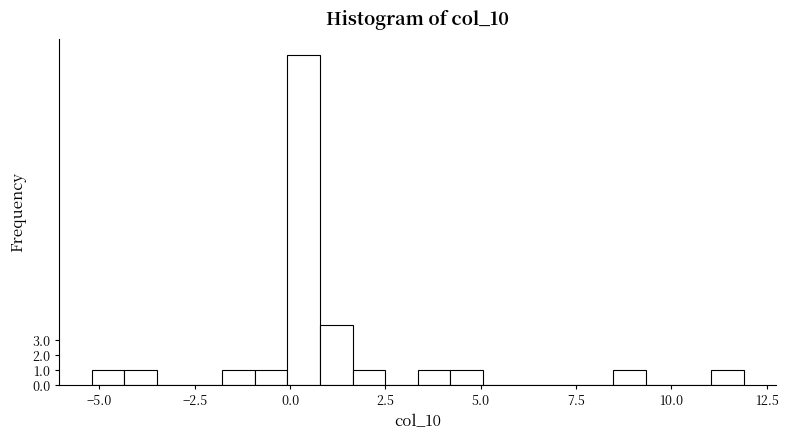

Around what value on the x-axis is the tallest bar? Give the approximate position of its centre, as read against the axis.

0.5